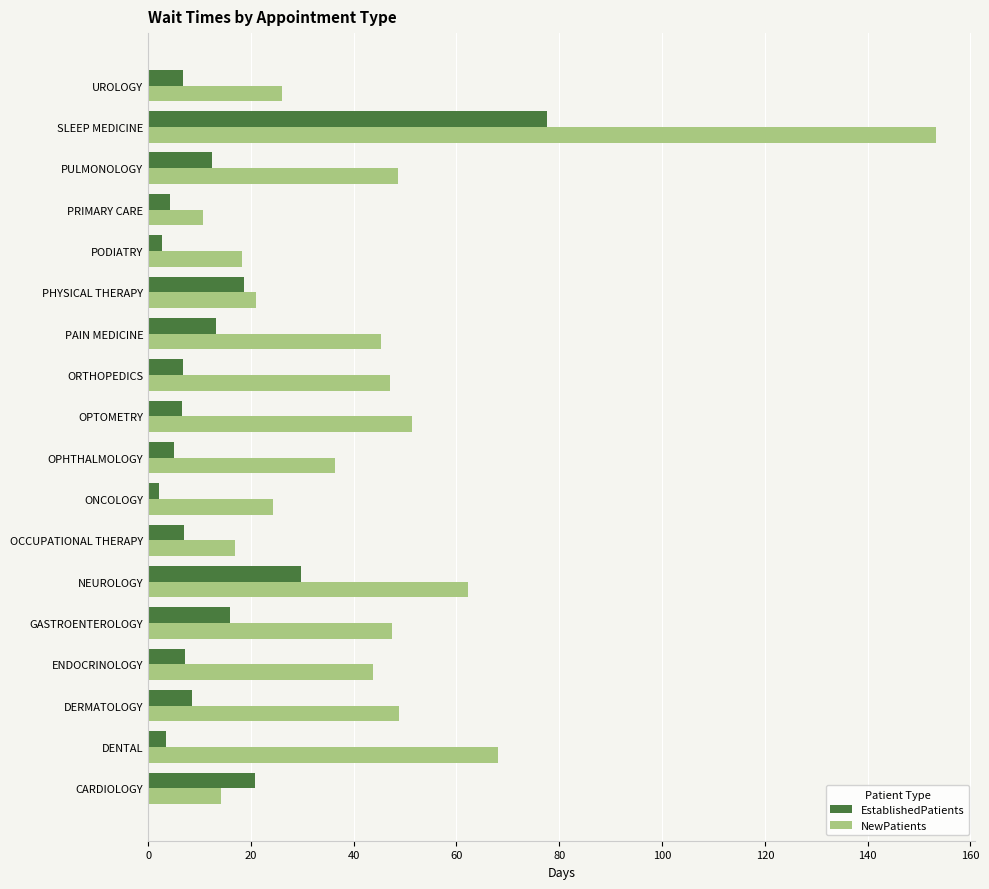

What is the spread (max minus min) of values at ENDOCRINOLOGY?

36.6